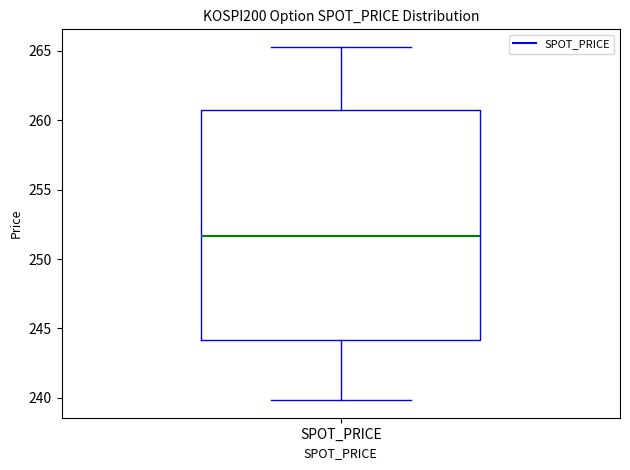

Read this box plot against the y-axis: the position of the median line, the range covered by the box, and the ends of both whiskers. The values are not printed on the chart, so give them approximately, as read against the axis.

median 251.5, box 244.0 to 261.0, whiskers 240.0 to 265.5